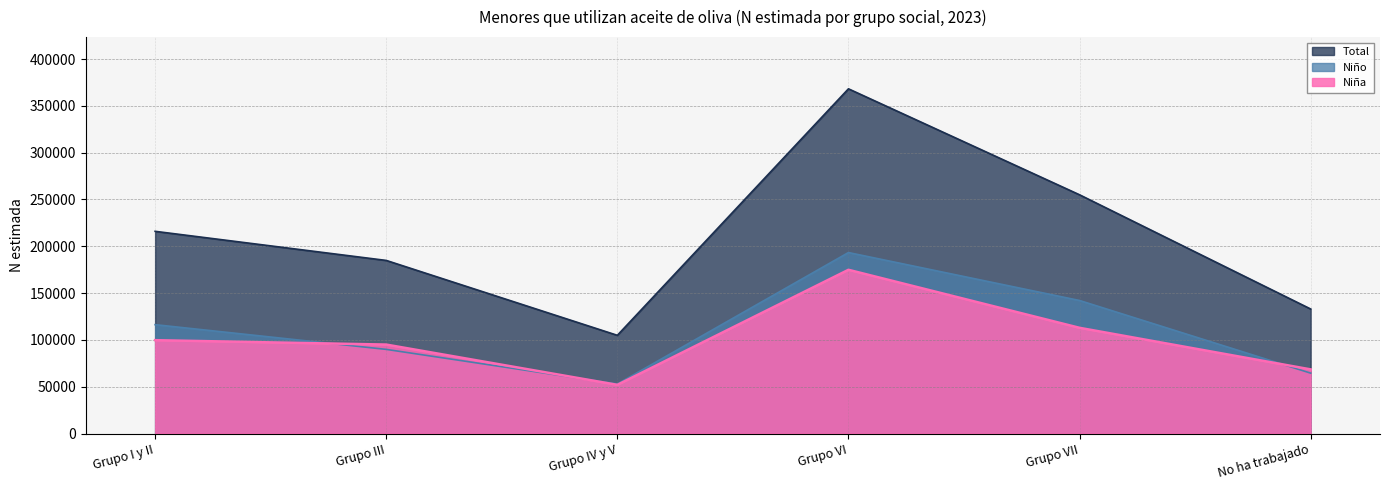

Where do Niña and Niño first cross each other?

Grupo I y II and Grupo III